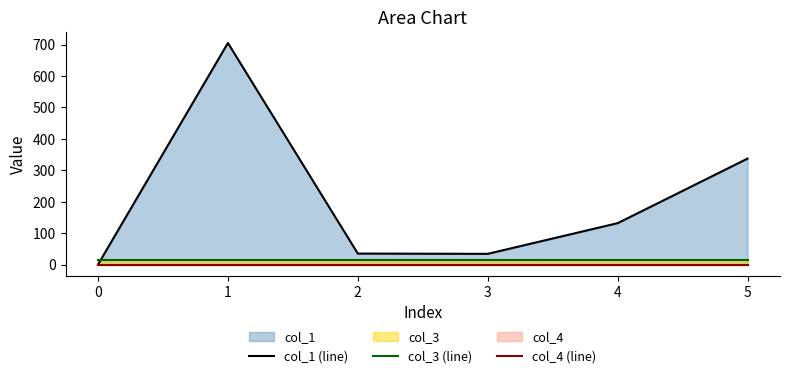

At how many categories does at least one series exceed 496?

1